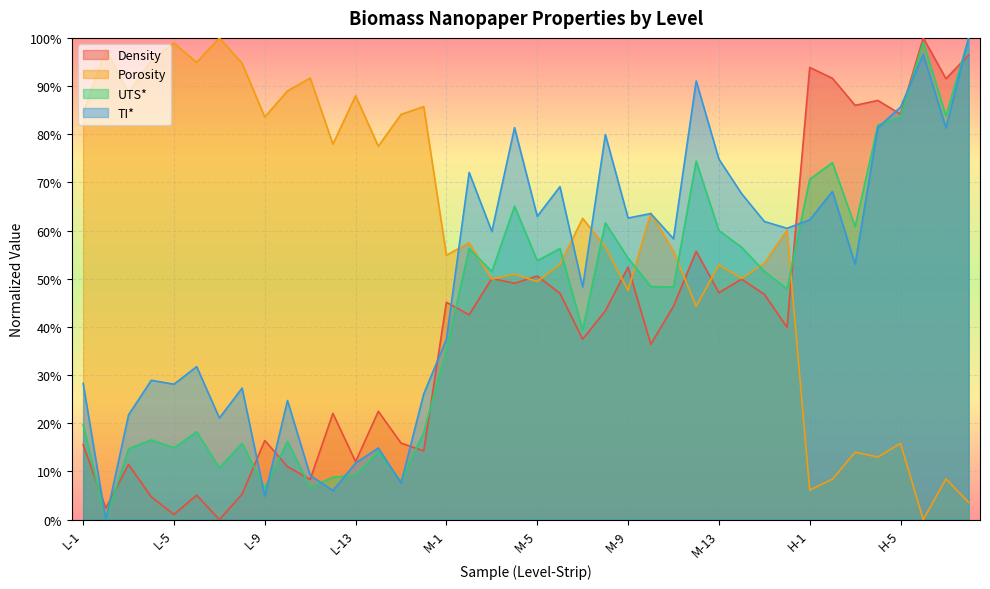

What is the value of the TI_star point at the 34th from the left?

28.2